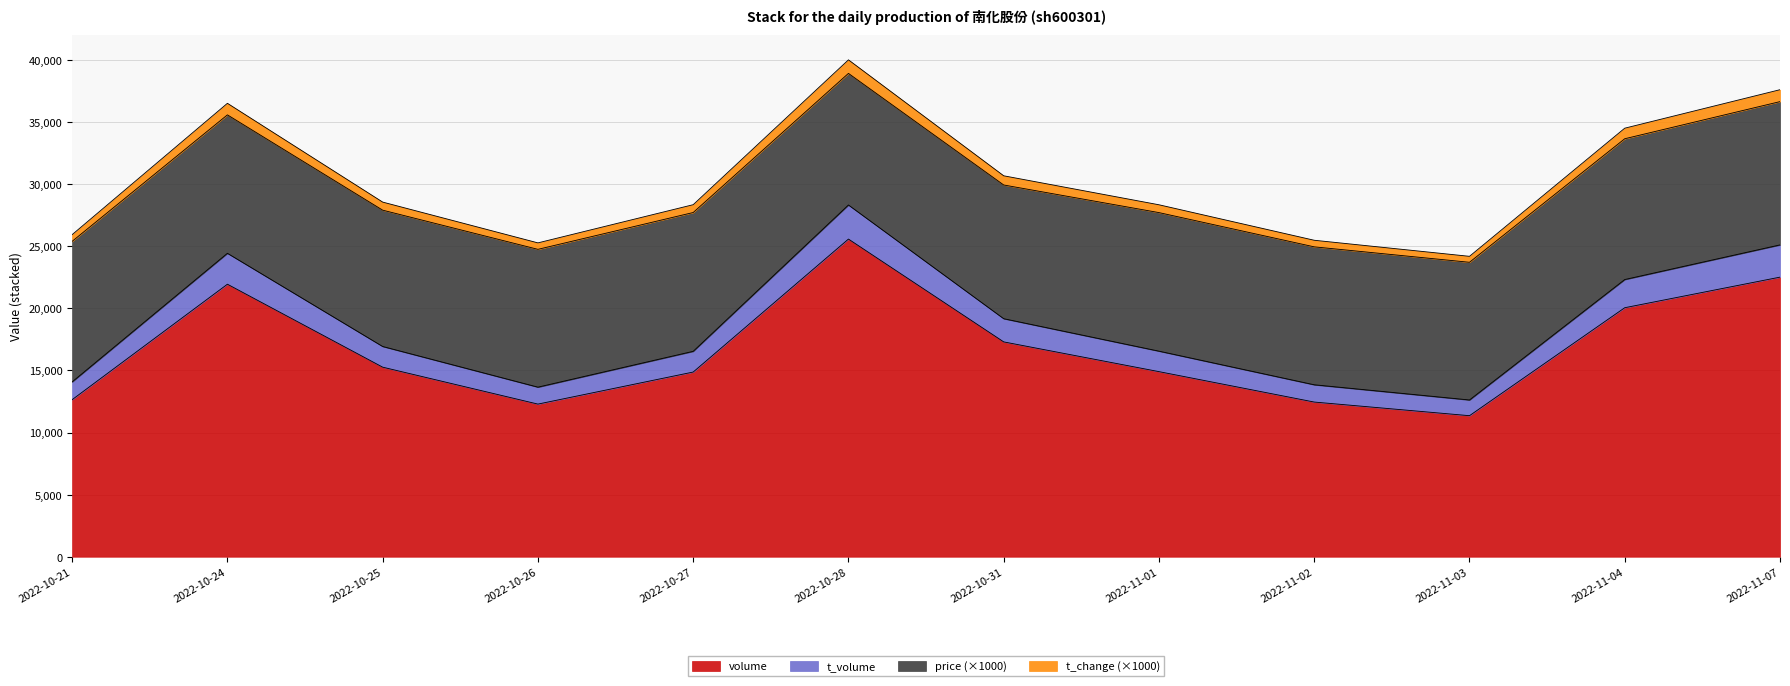

At which label does volume reach its peak?

2022-10-28